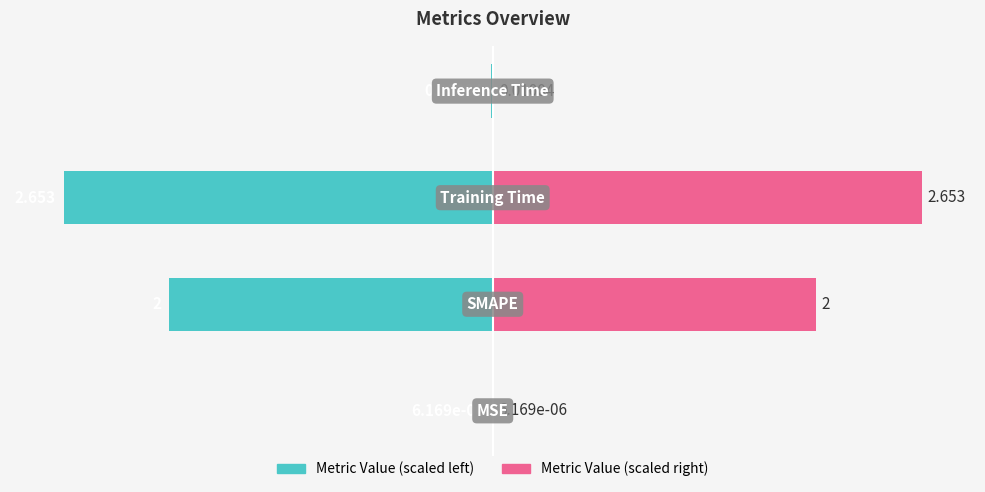

Is it true that col_1 (right) equals 0.0 at −100?

False